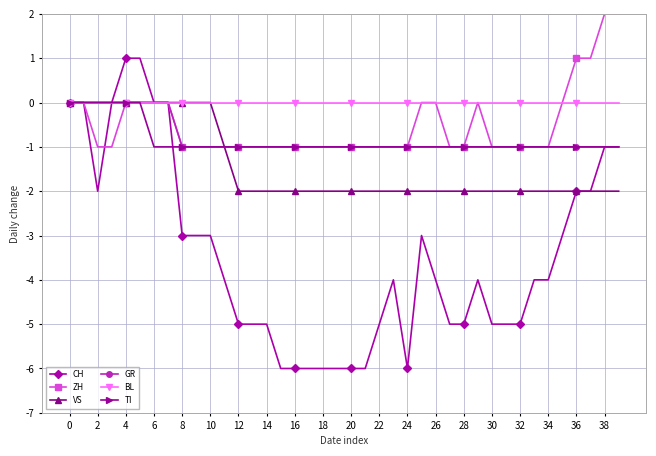

Count the number of categories in the chart.

40